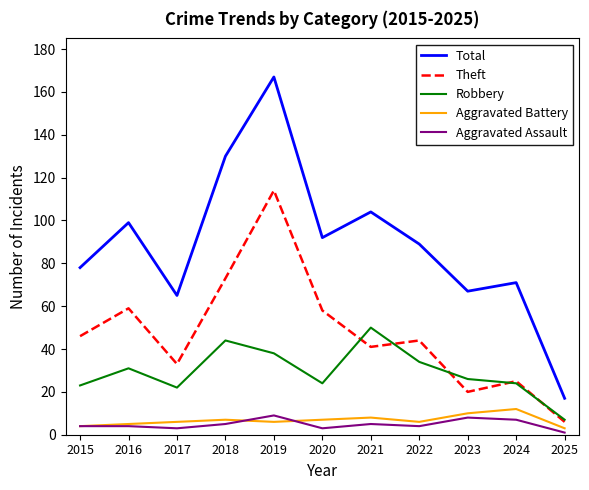

What is the difference between the Theft values at 2019 and 2024?

89